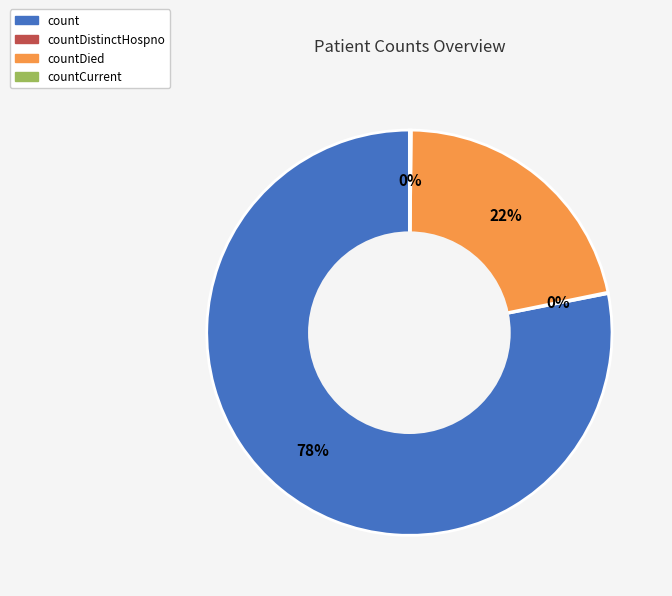

To the nearest percent, what is the average slice percentage?

25%